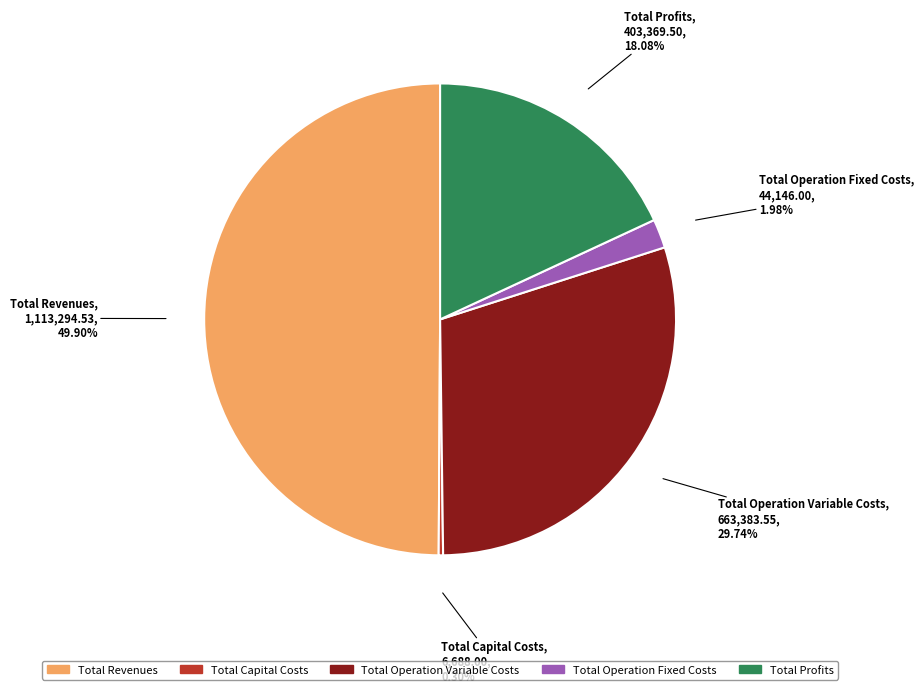

Rank the categories by value from highest to lowest.

Total Revenues, Total Operation Variable Costs, Total Profits, Total Operation Fixed Costs, Total Capital Costs